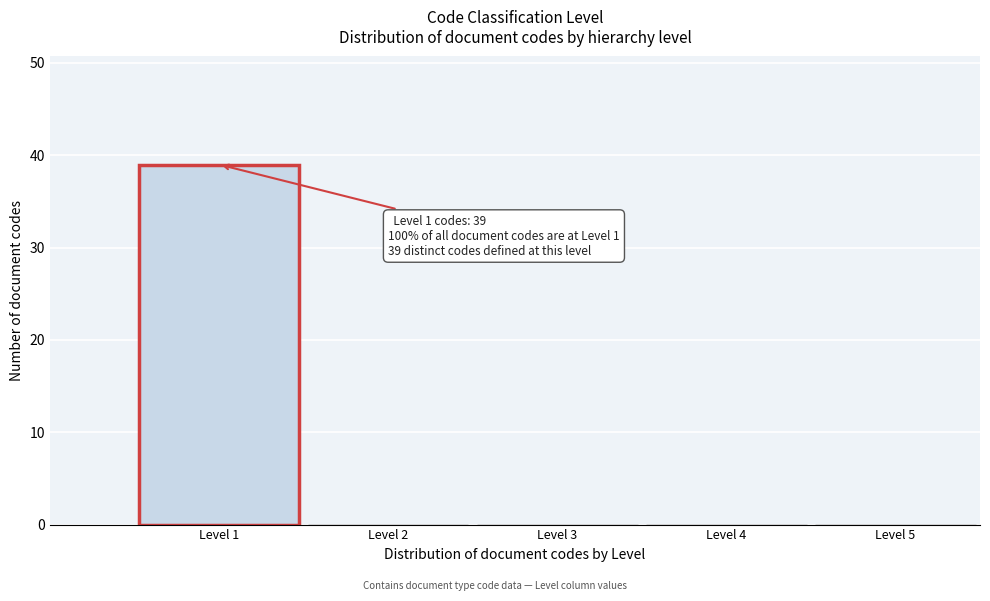

Reading left to right, transcribe all the data shown in this chart.

Level 1=39	Level 2=0	Level 3=0	Level 4=0	Level 5=0